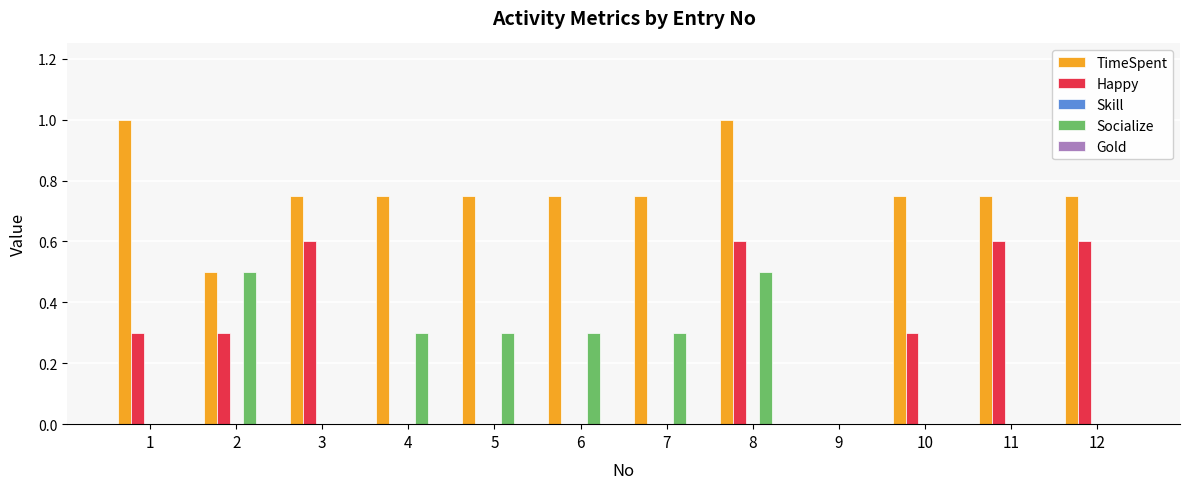

What is the total value across all series at 3?

1.4